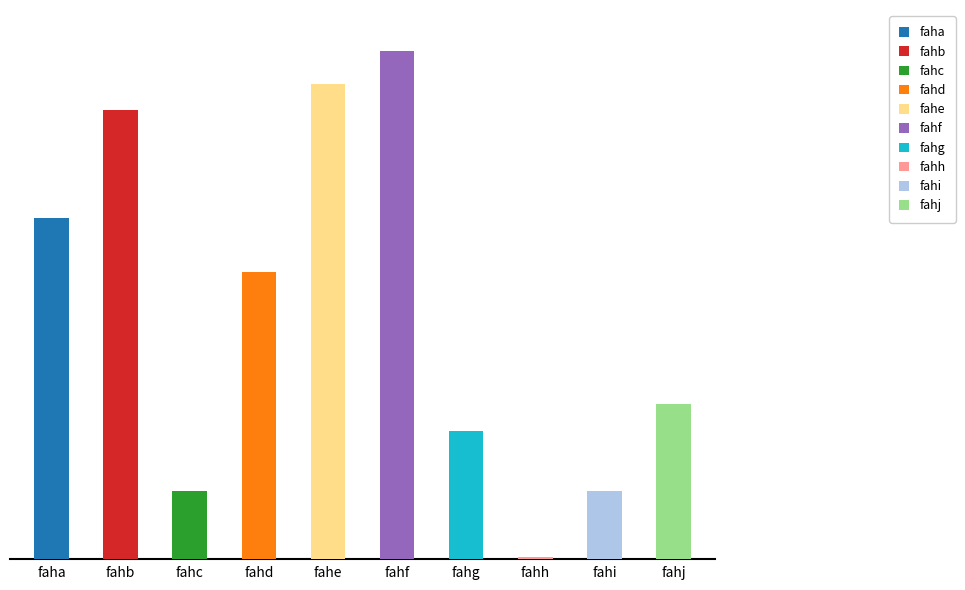

At which label is the value closest to 4411?

fahd